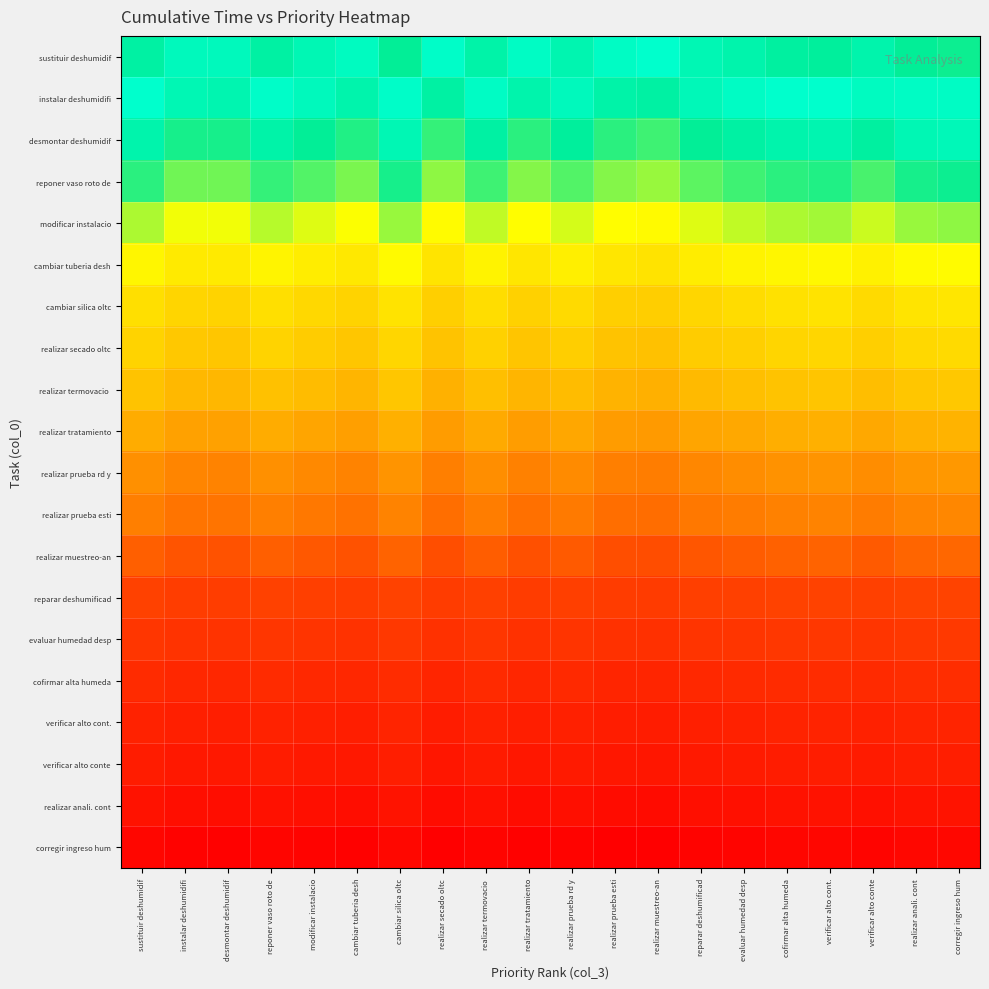

How many categories are shown in the chart?

20